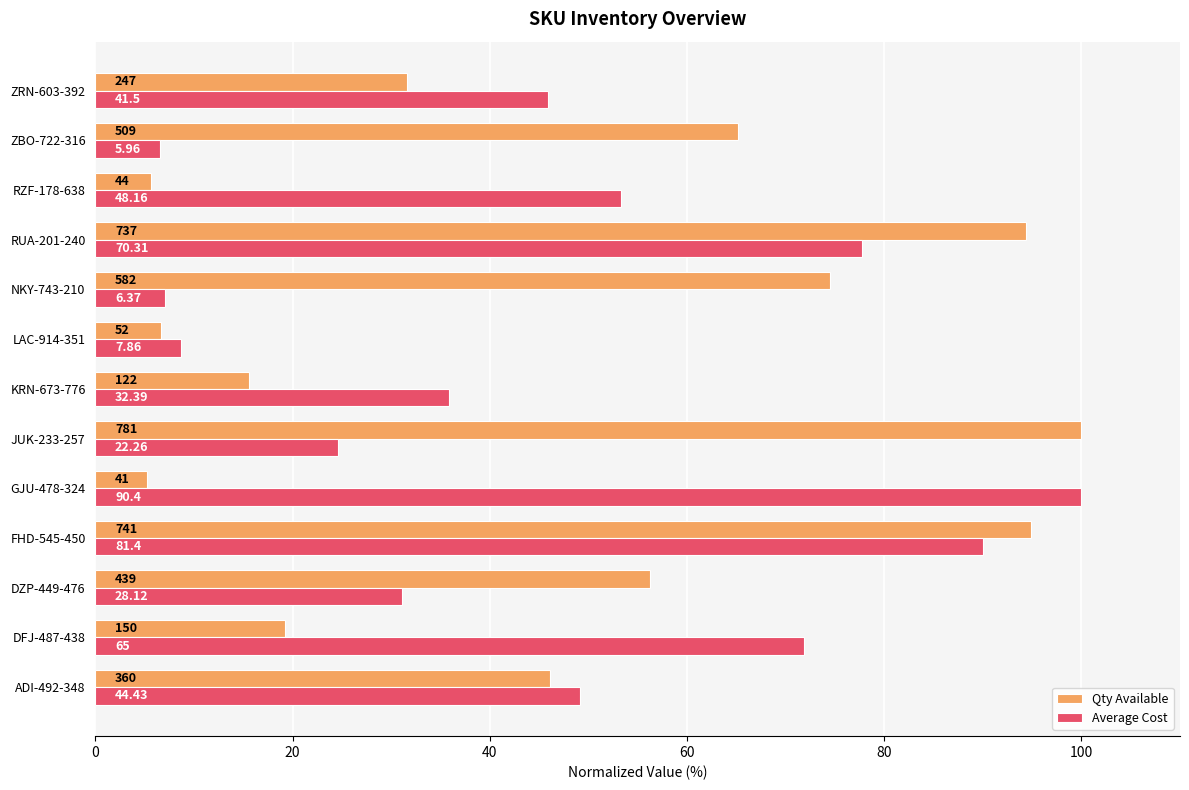

What are all the series names shown in the legend?

Qty Available, Average Cost